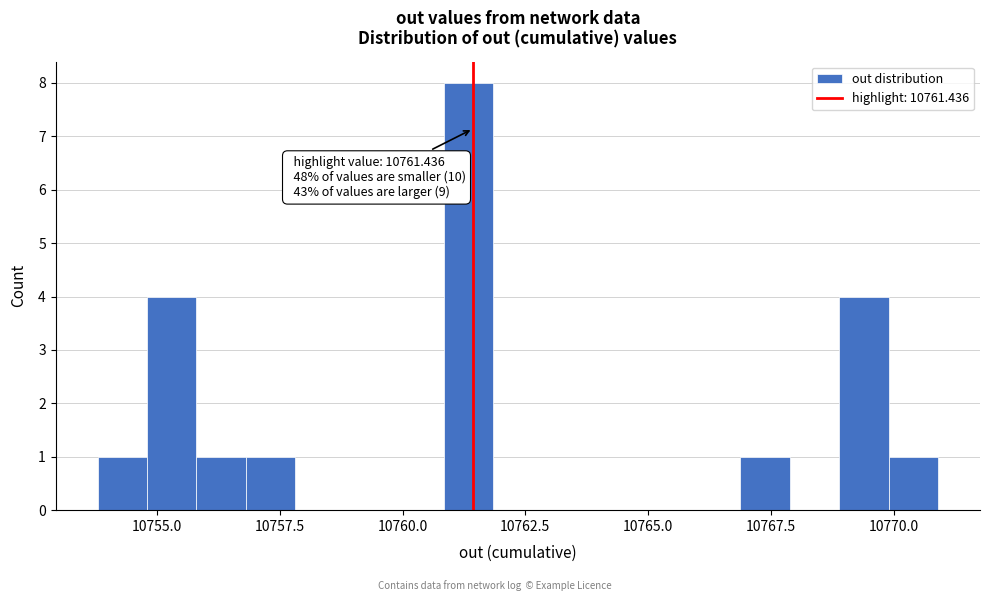

Read against the x-axis, roughly where is the centre of the tallest bar?

10761.5